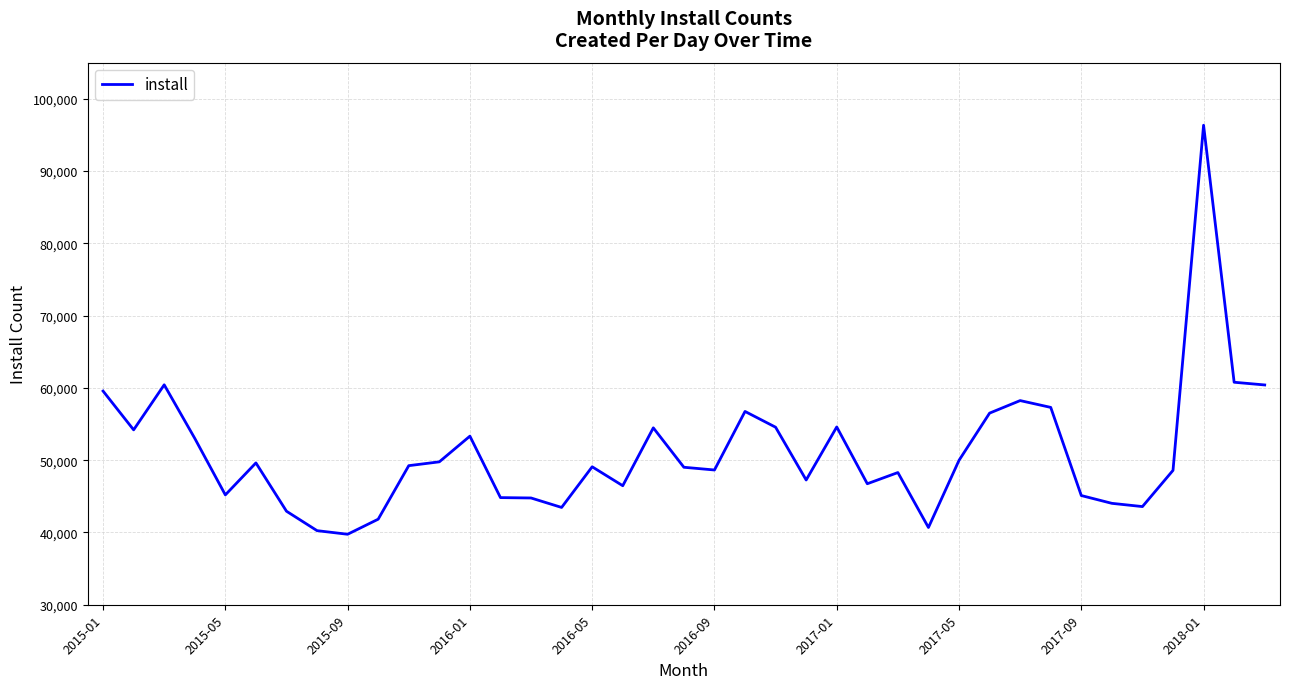

Does the chart display data point markers on the line(s)?

No